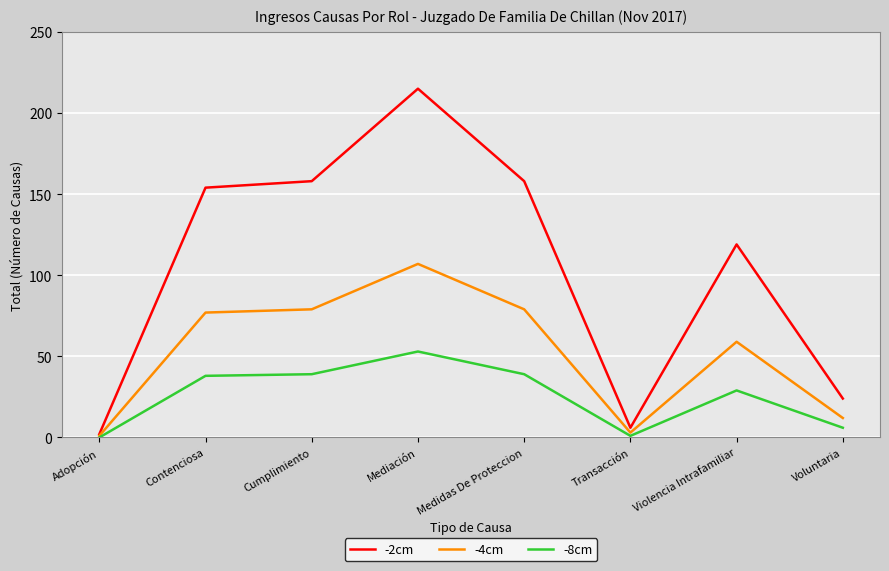

What is the spread (max minus min) of values at Medidas De Proteccion?

119